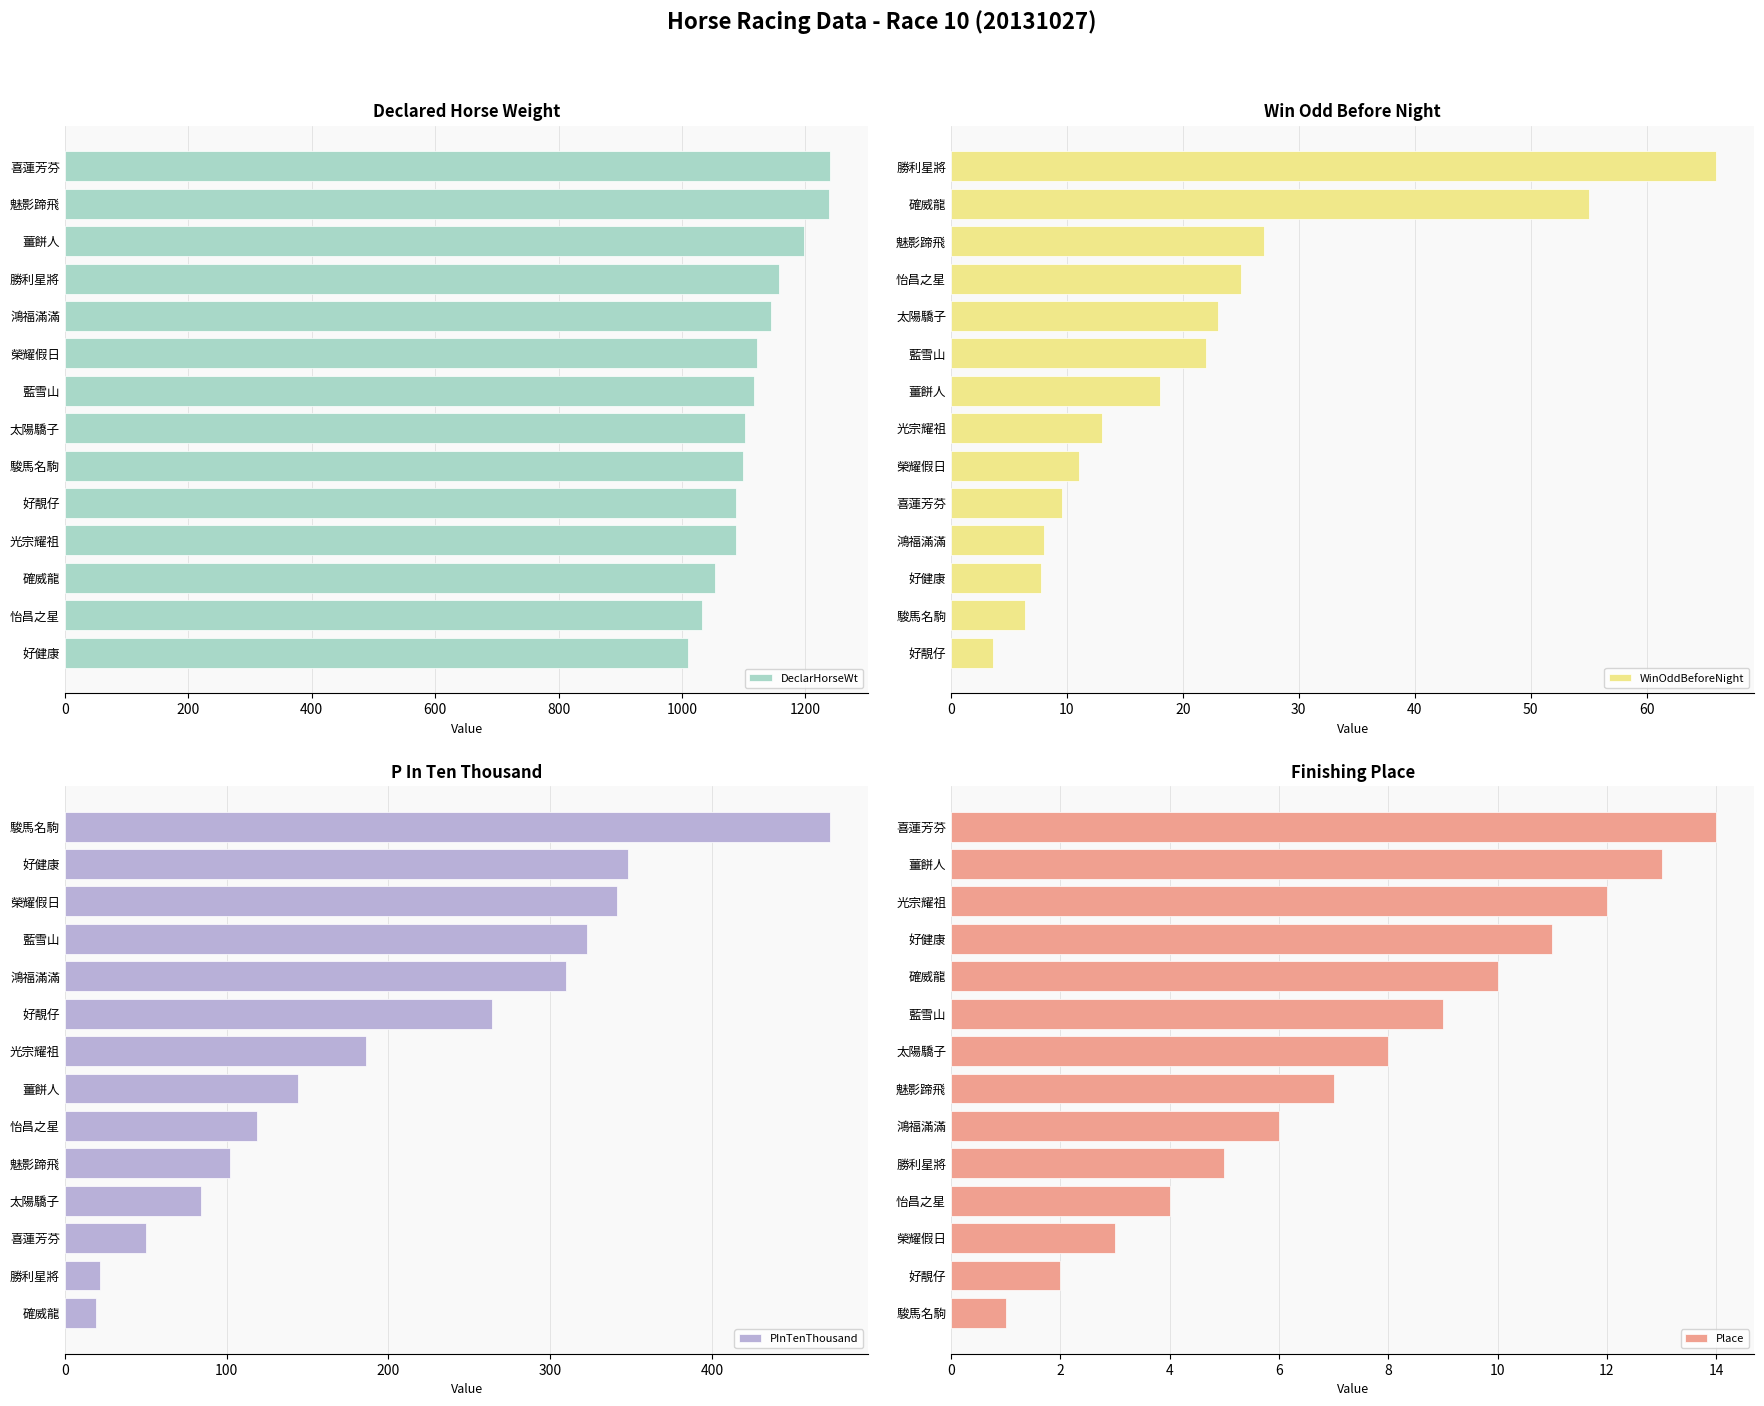

How many bars are there in total?

56